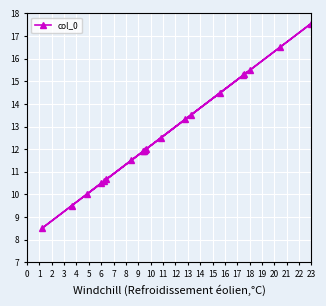

What is the maximum value shown in the chart?

17.6